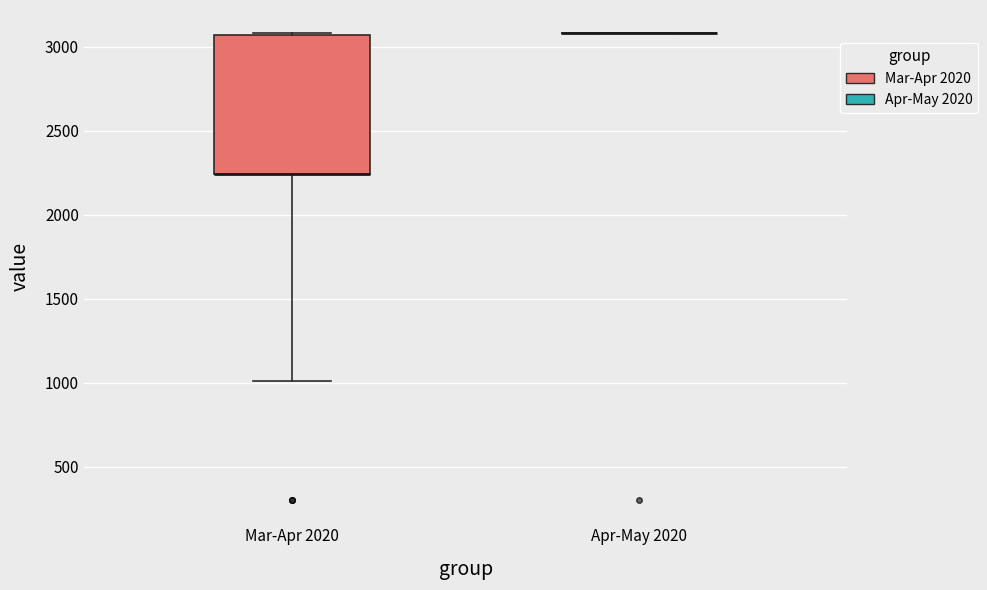

Where does the lower whisker of the box for Mar-Apr 2020 end on the y-axis? The values are not printed on the chart, so give them approximately, as read against the axis.

1000